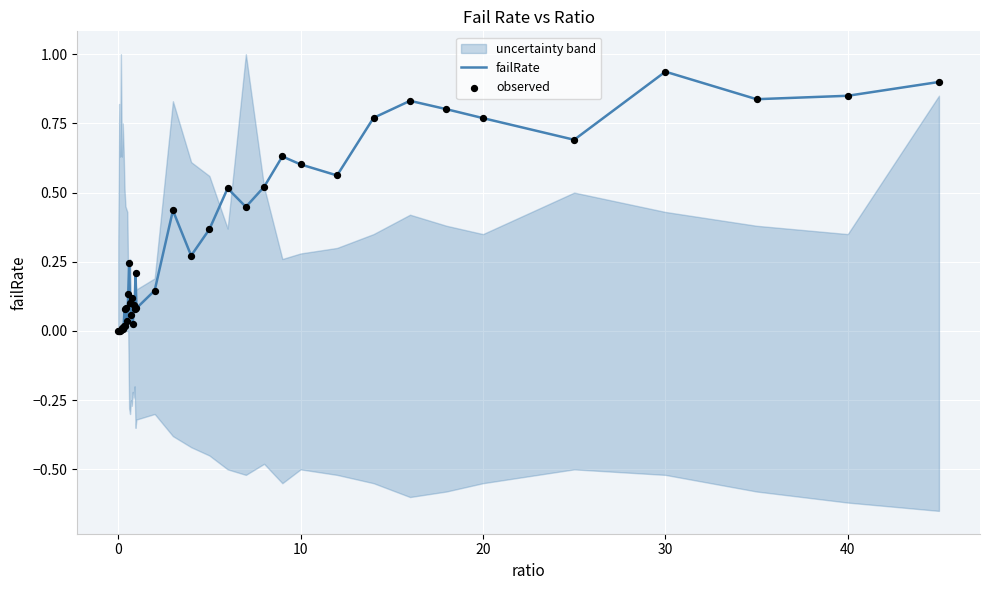

Which series contains the highest Y value?

failRate